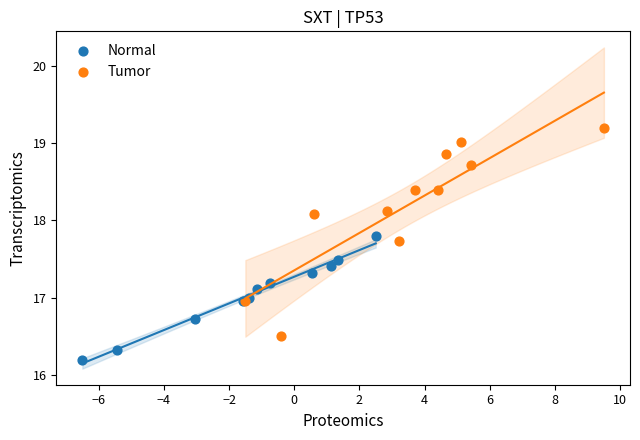

Which series contains the highest Y value?

Tumor